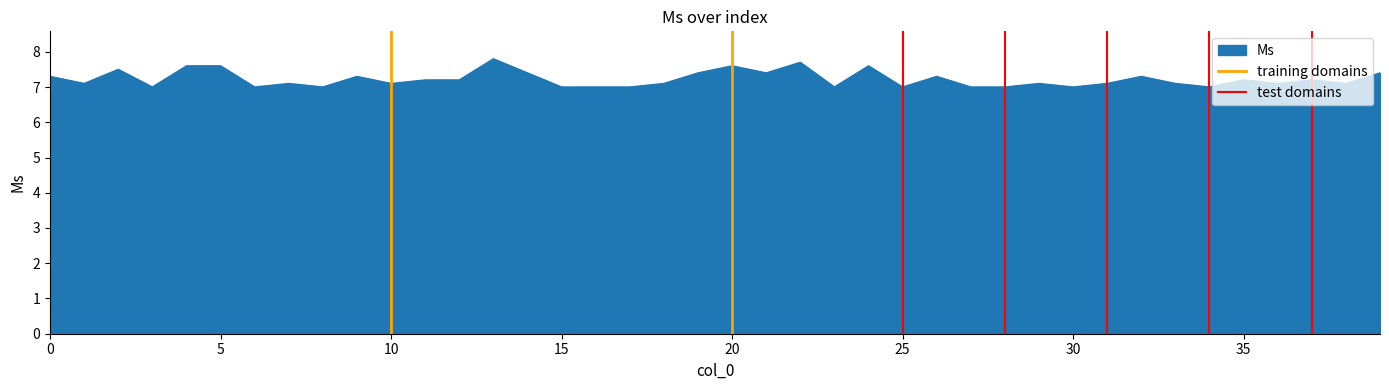

The value of Ms at 20 is 7.6. True or false?

True